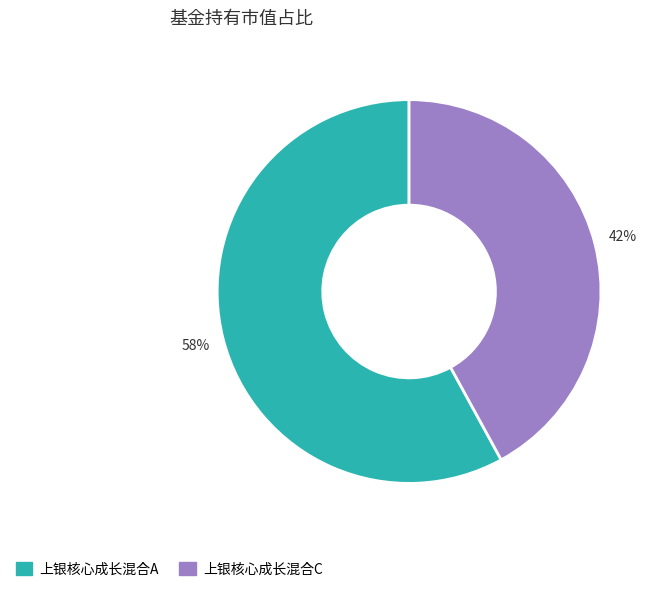

How many segments does this pie chart have?

2